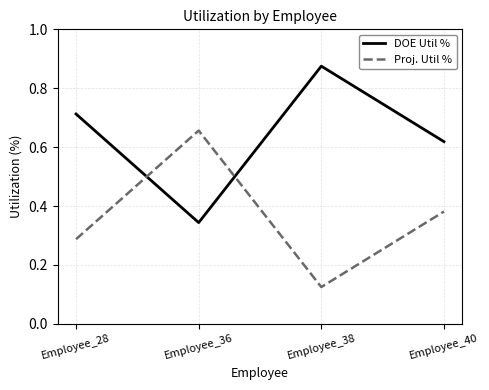

How many interior local peaks does the Proj. Util % series have?

1